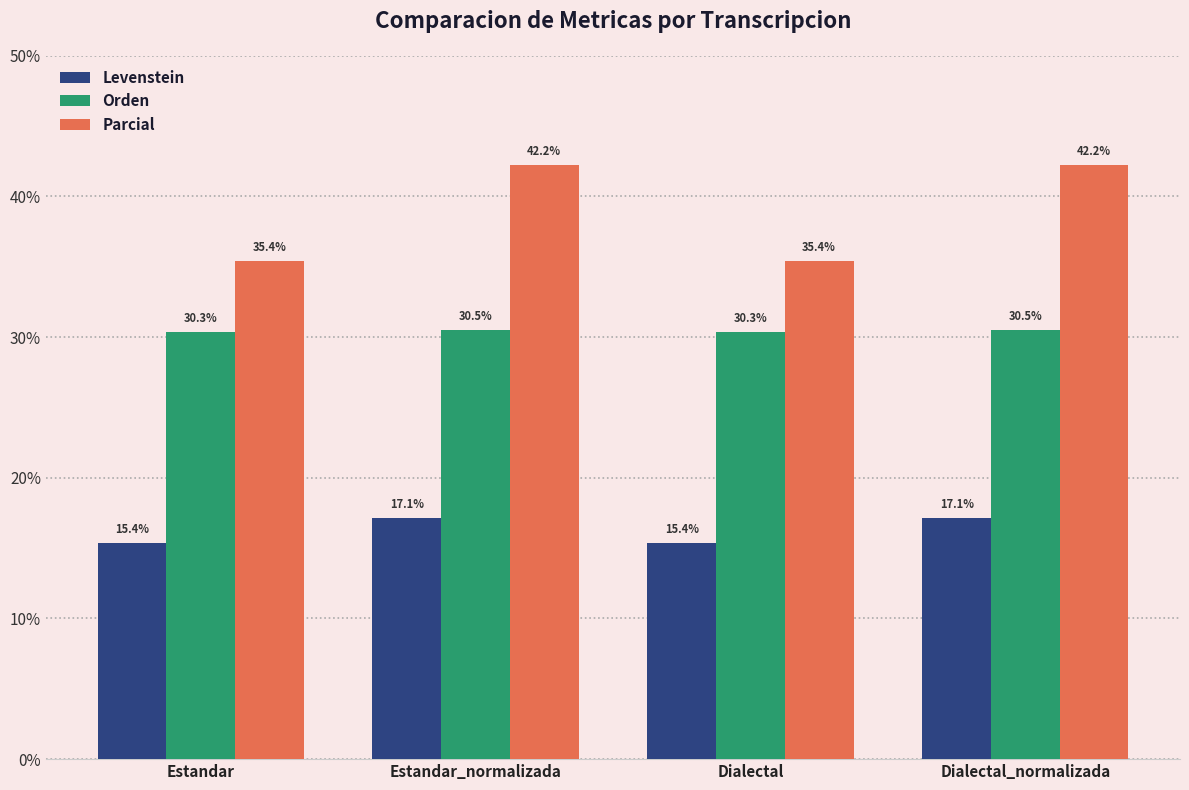

What is the greatest value displayed?

42.2